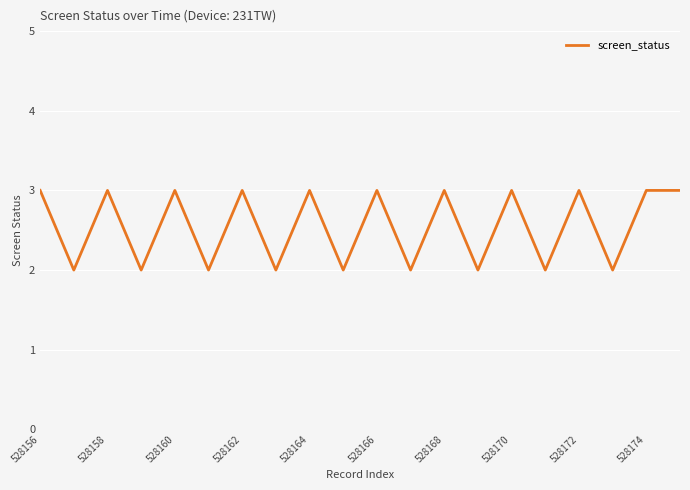

What is the greatest value displayed?

3